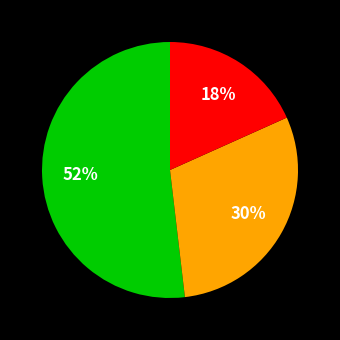

To the nearest percent, what is the difference between the largest and smallest slice percentages?

34%